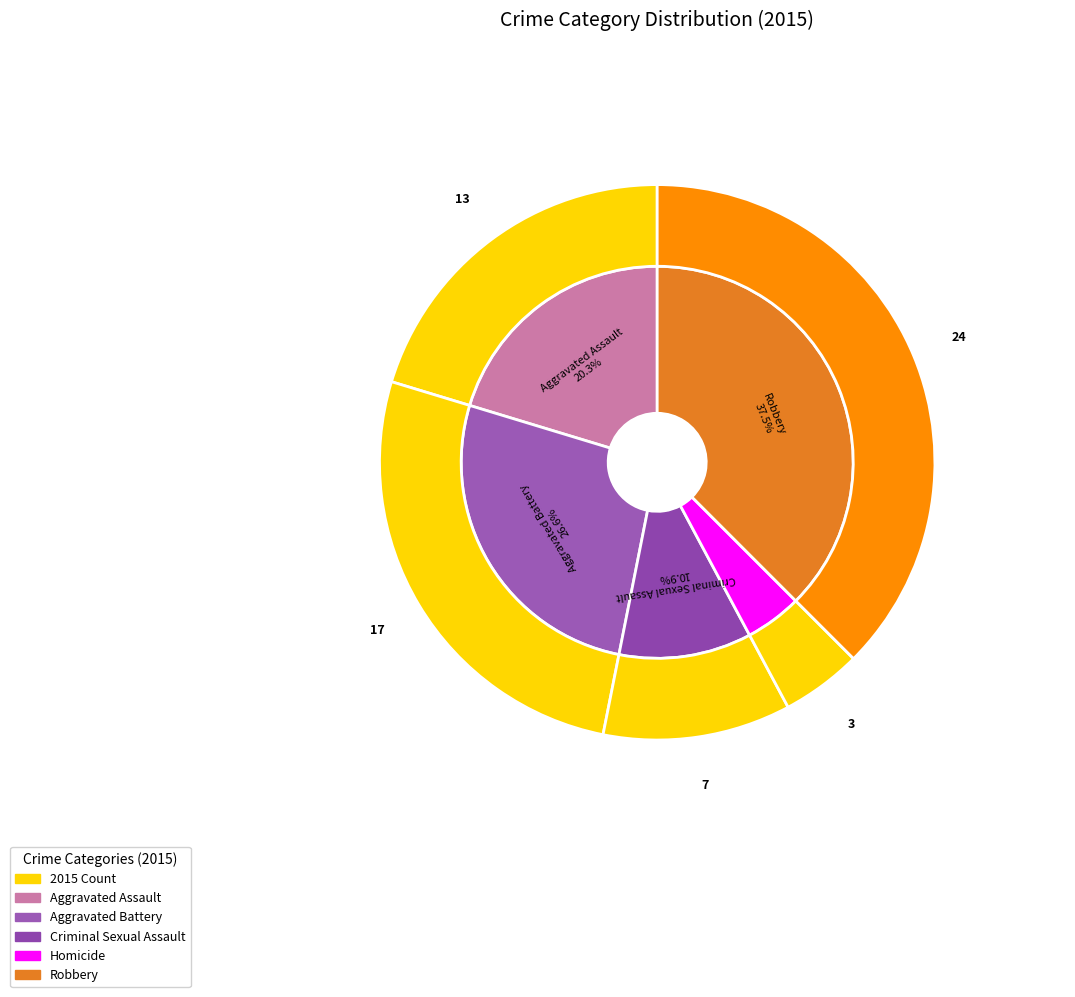

How many segments does this pie chart have?

5